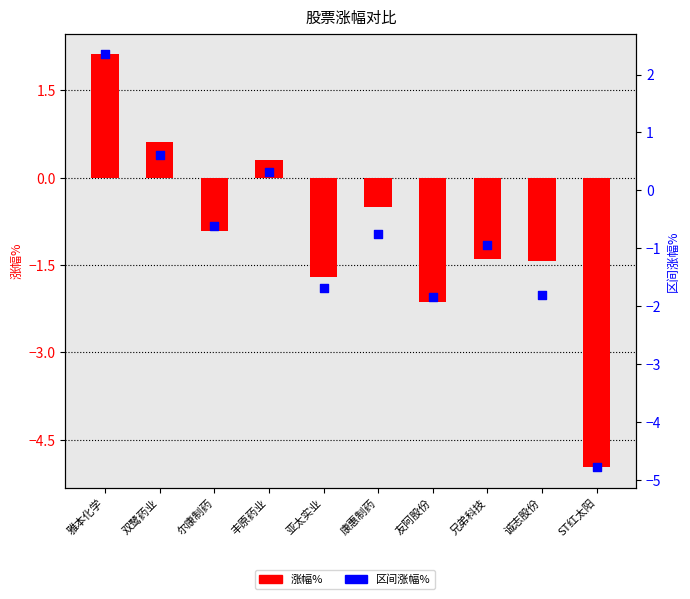

At which category is the sum across all series the highest?

雅本化学